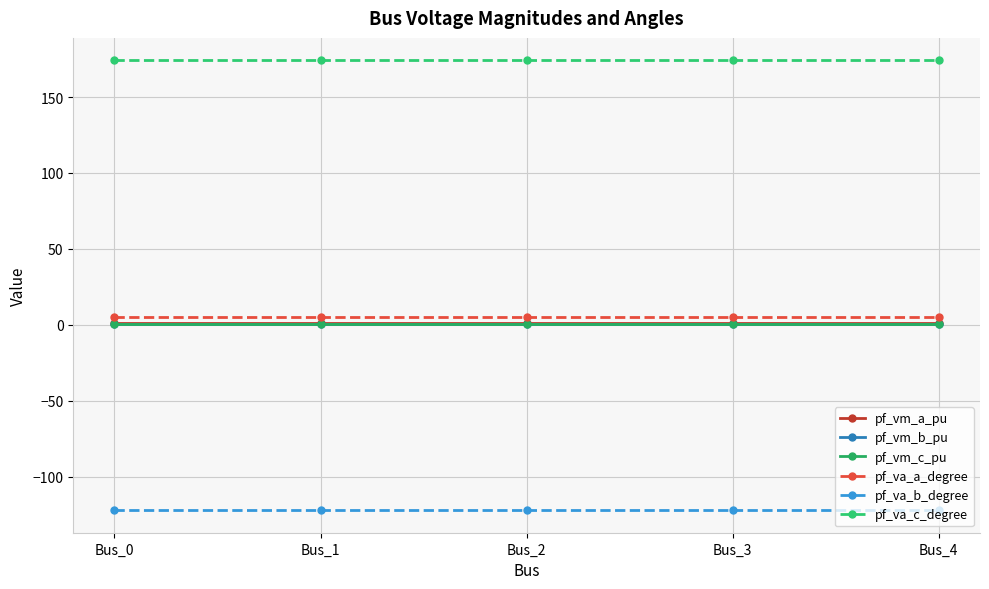

Is it true that pf_vm_c_pu equals 0.8 at Bus_0?

True